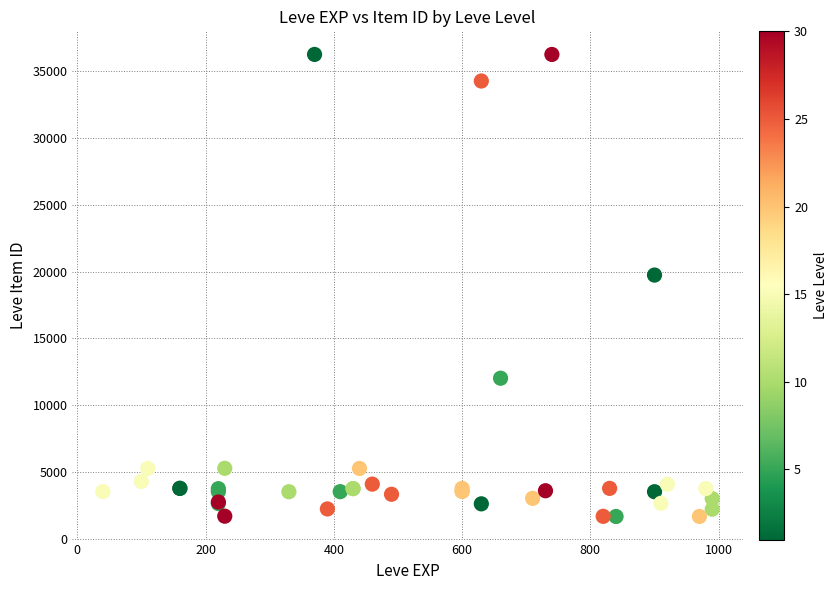

What Y value in the scatter plot is closest to 18967?

19744